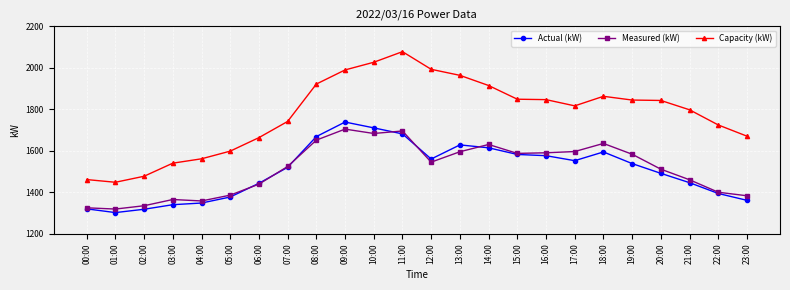

True or false: Actual (kW) has a value of 696 at 21:00.

False